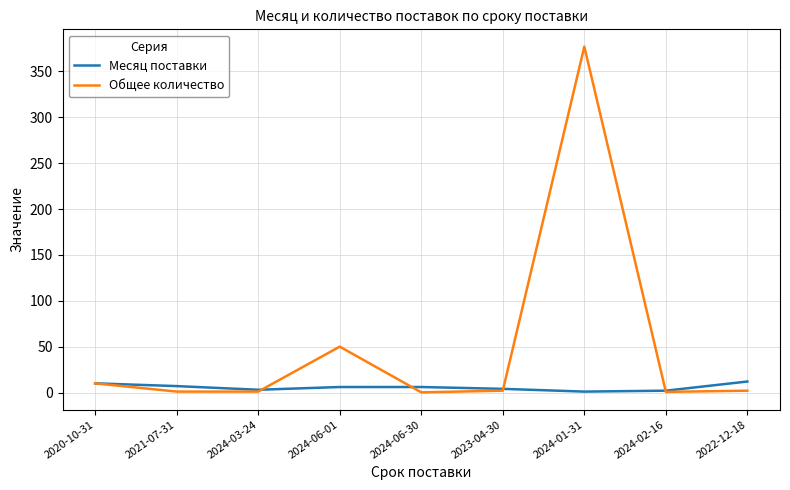

Which series has the largest total across all categories?

Общее количество